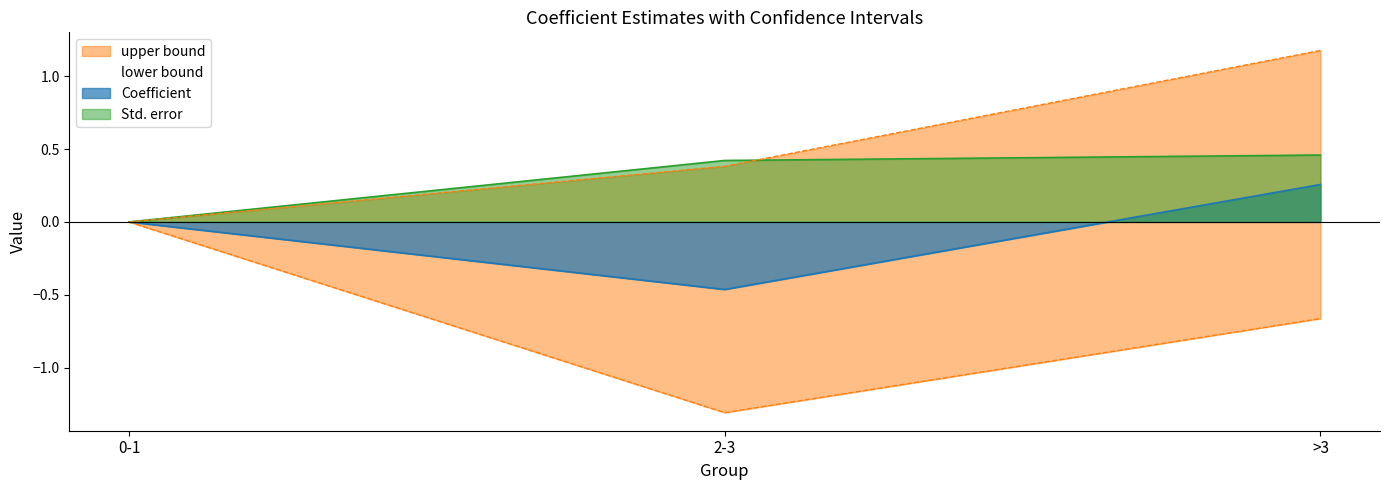

The value of Std. error at >3 is 0.5. True or false?

True